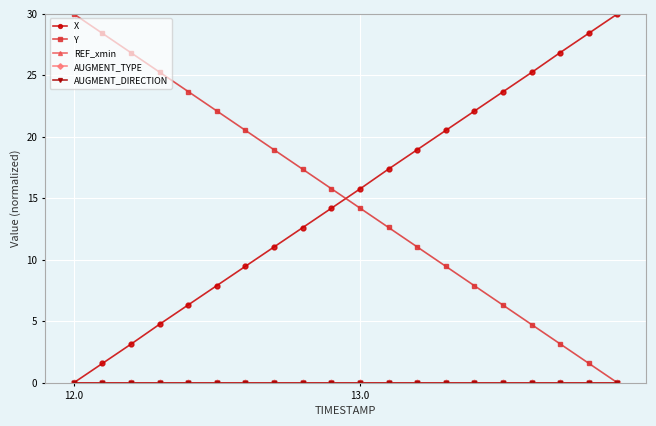

Count the number of categories in the chart.

20